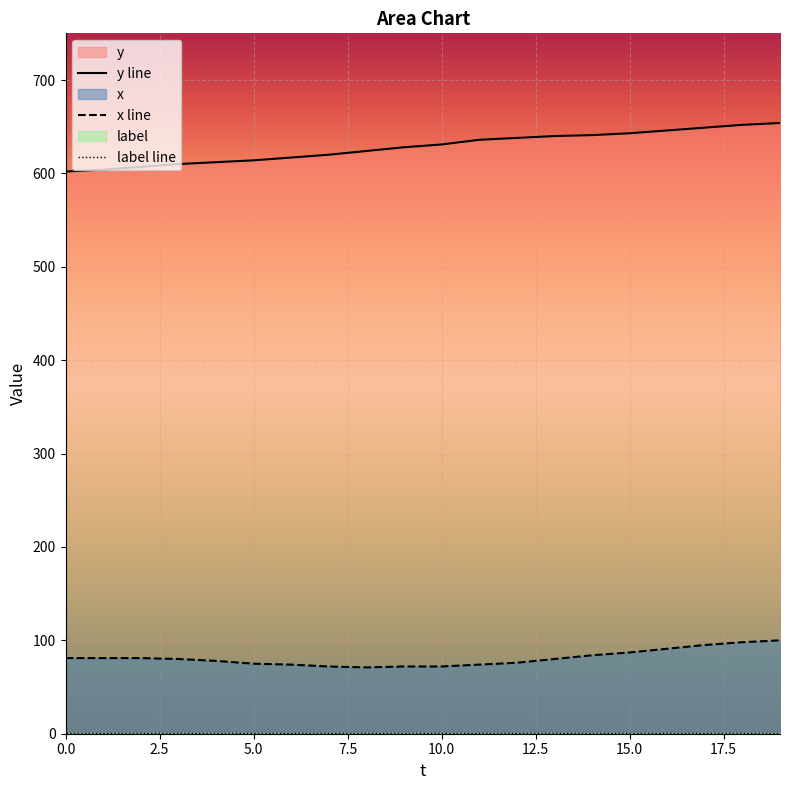

True or false: y line and x line intersect in this chart.

False